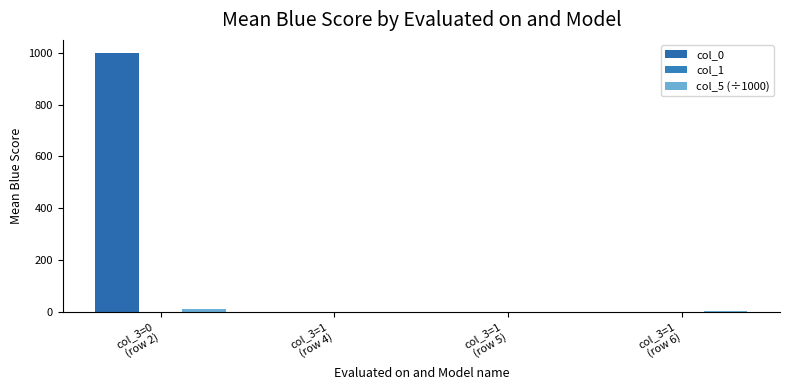

Is it true that col_5 (÷1000) equals 1.0 at col_3=1
(row 4)?

True